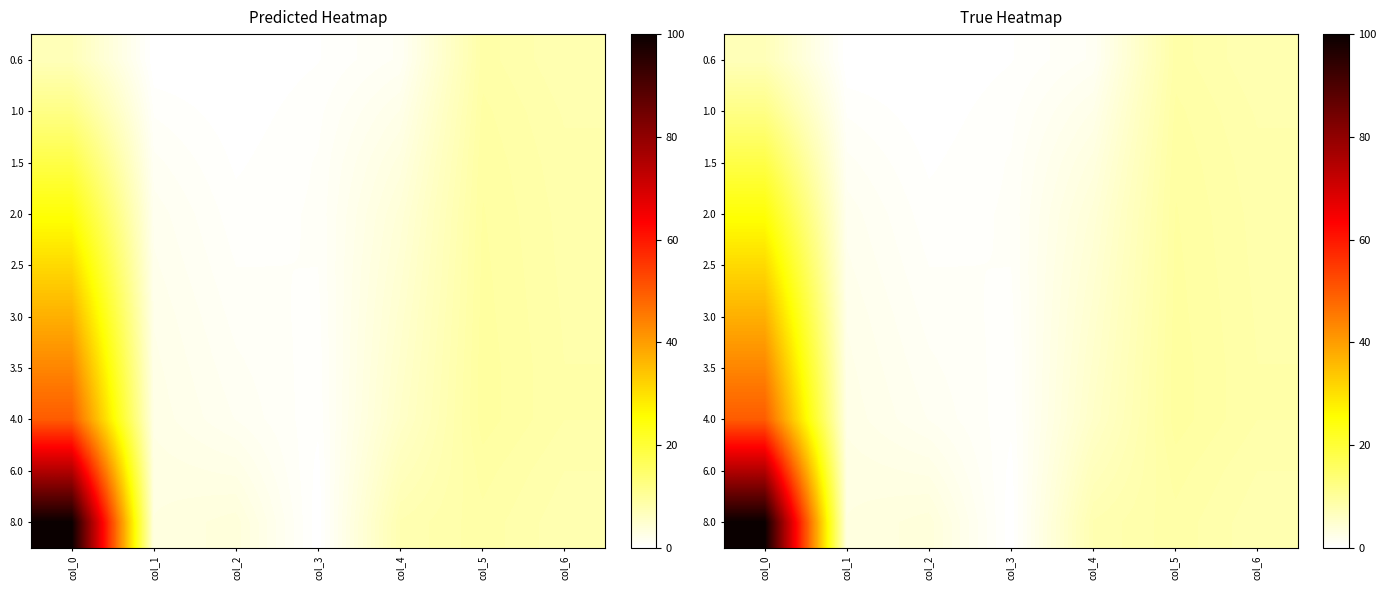

Which label corresponds to the largest value in the chart?

col_0